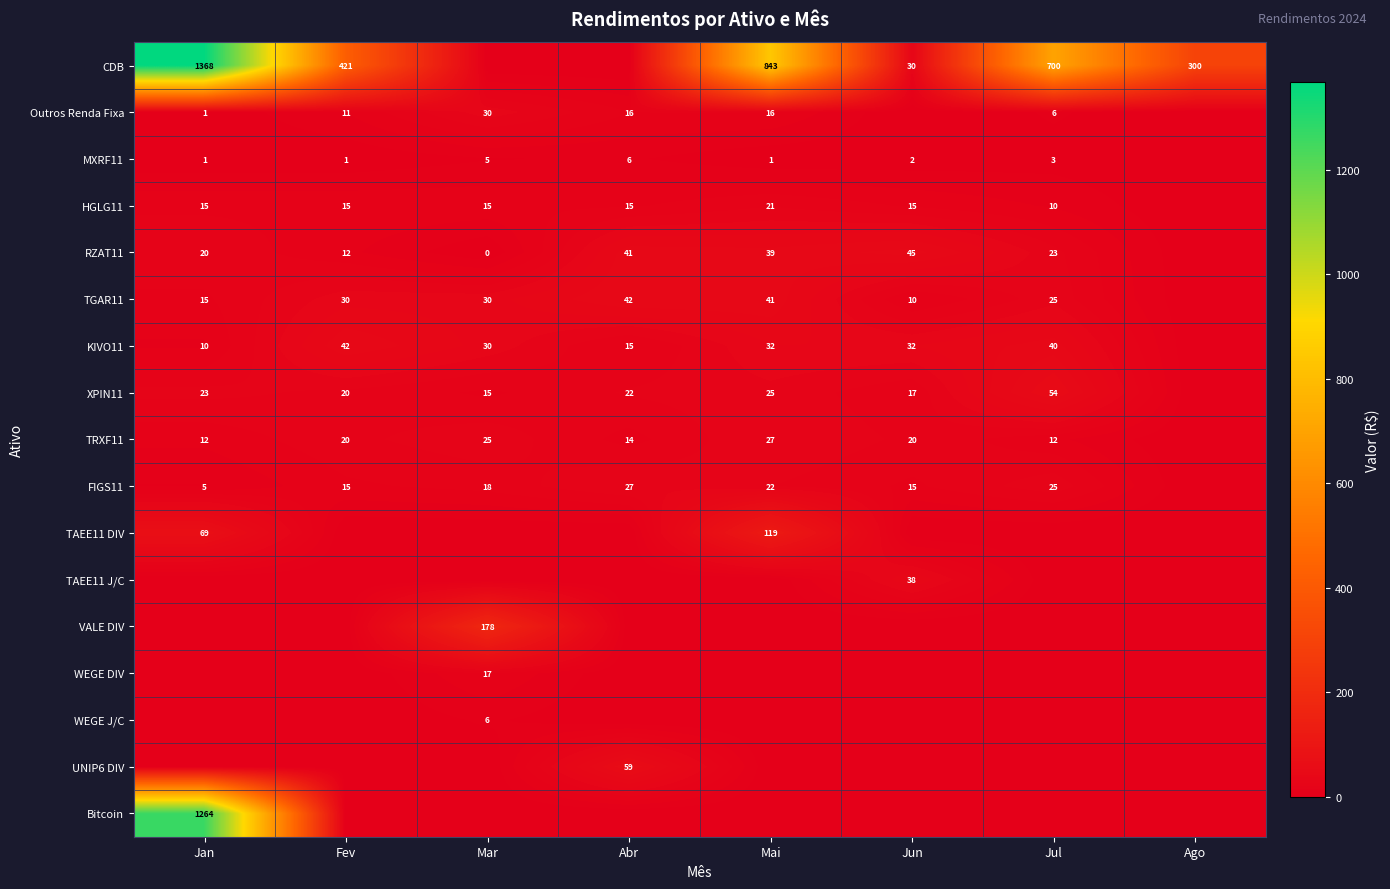

What is the total value across all series at Mai?

1185.5